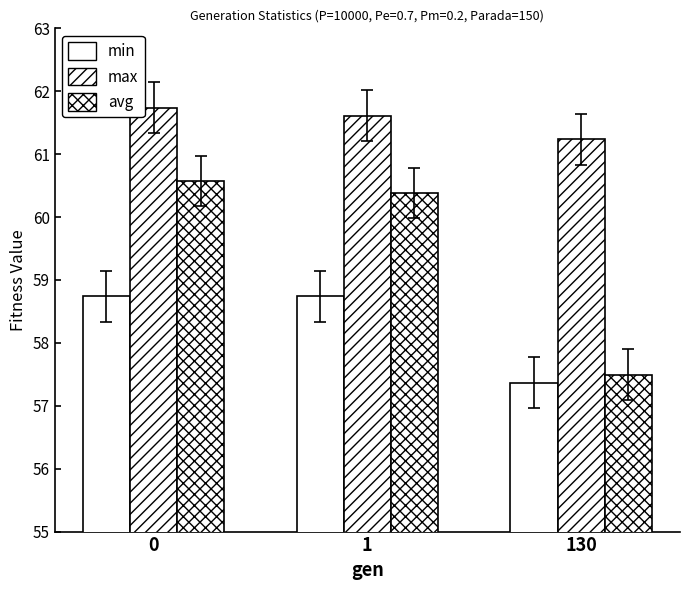

What is the total value across all series at 130?

176.1